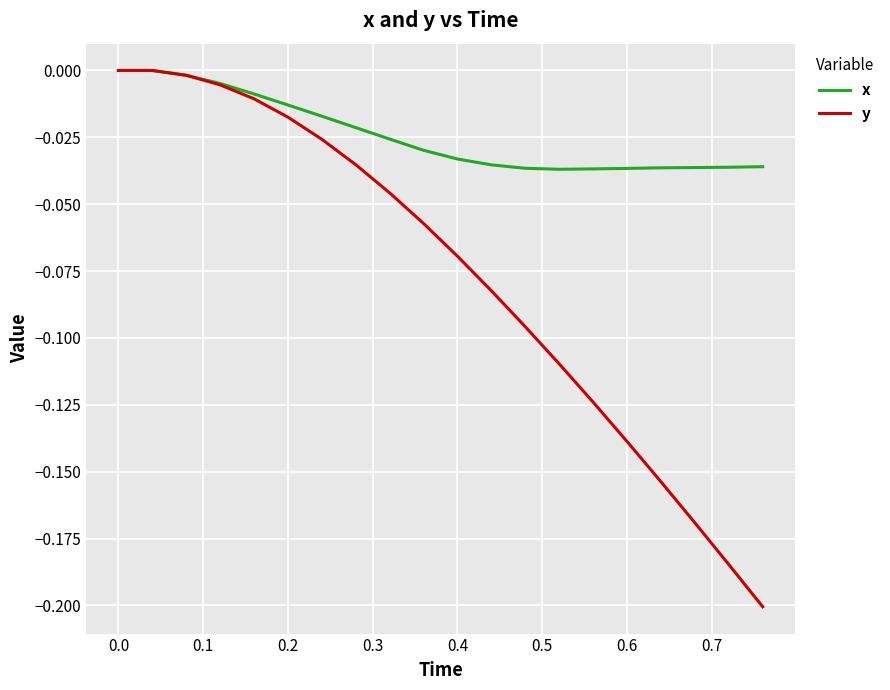

Rank the series by their average value, from lowest to highest.

y, x